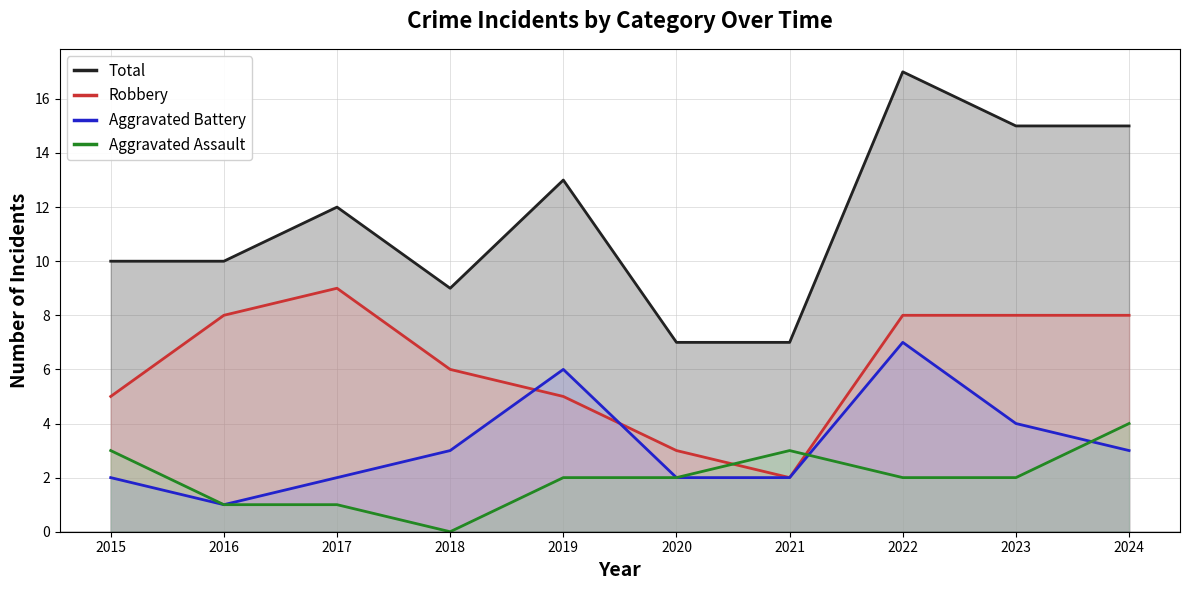

What is the total value across all series at 2021?

14